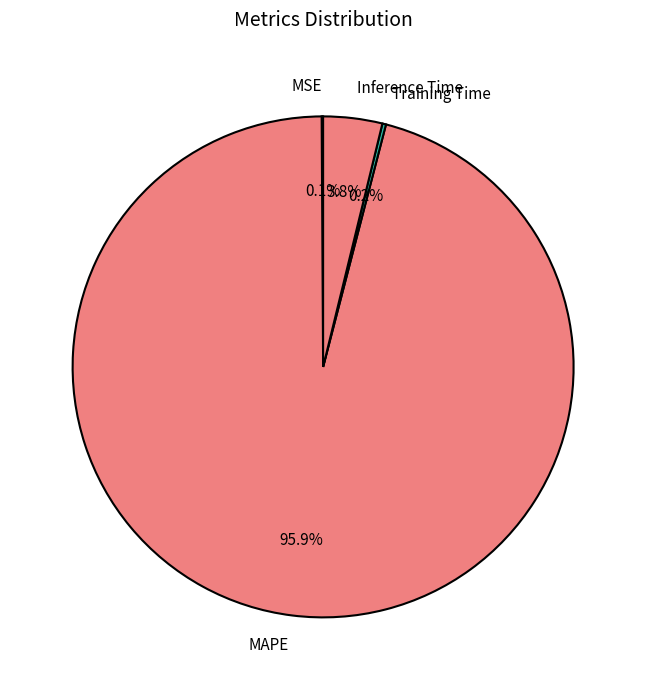

Which category accounts for the majority?

MAPE